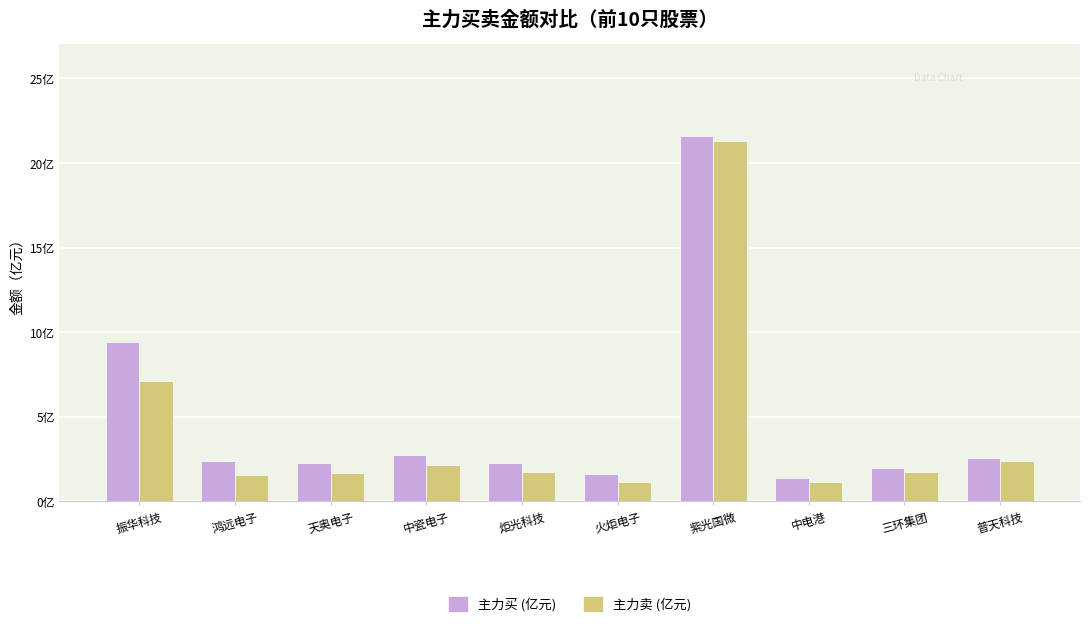

Which series has the largest total across all categories?

主力买 (亿元)